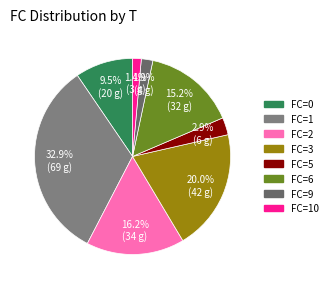

How many slices are in this pie chart?

8